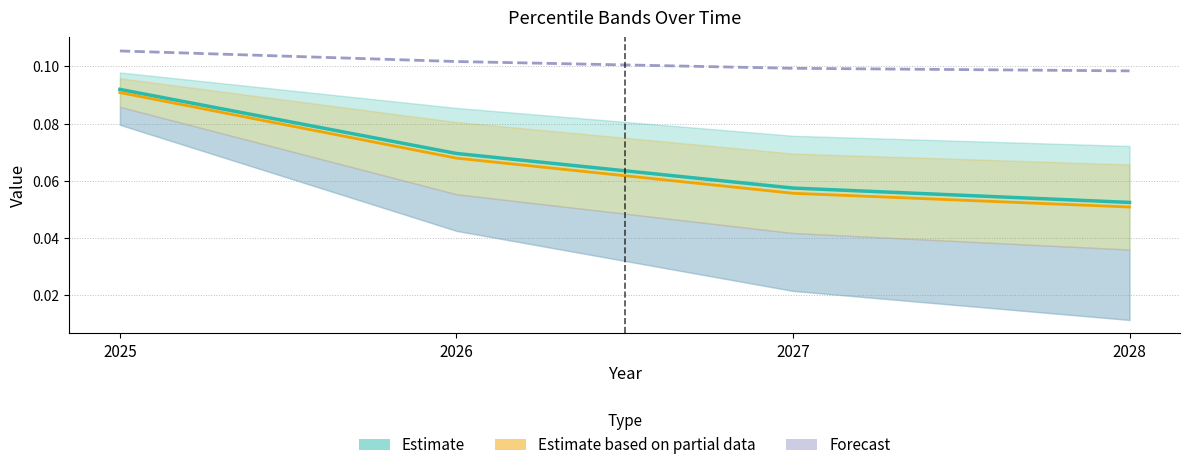

Reading right to left, extract all data points from this chart.

Estimate: 0.1	0.1	0.1	0.1
Estimate based on partial data: 0.1	0.1	0.1	0.1
Forecast: 0.1	0.1	0.1	0.1